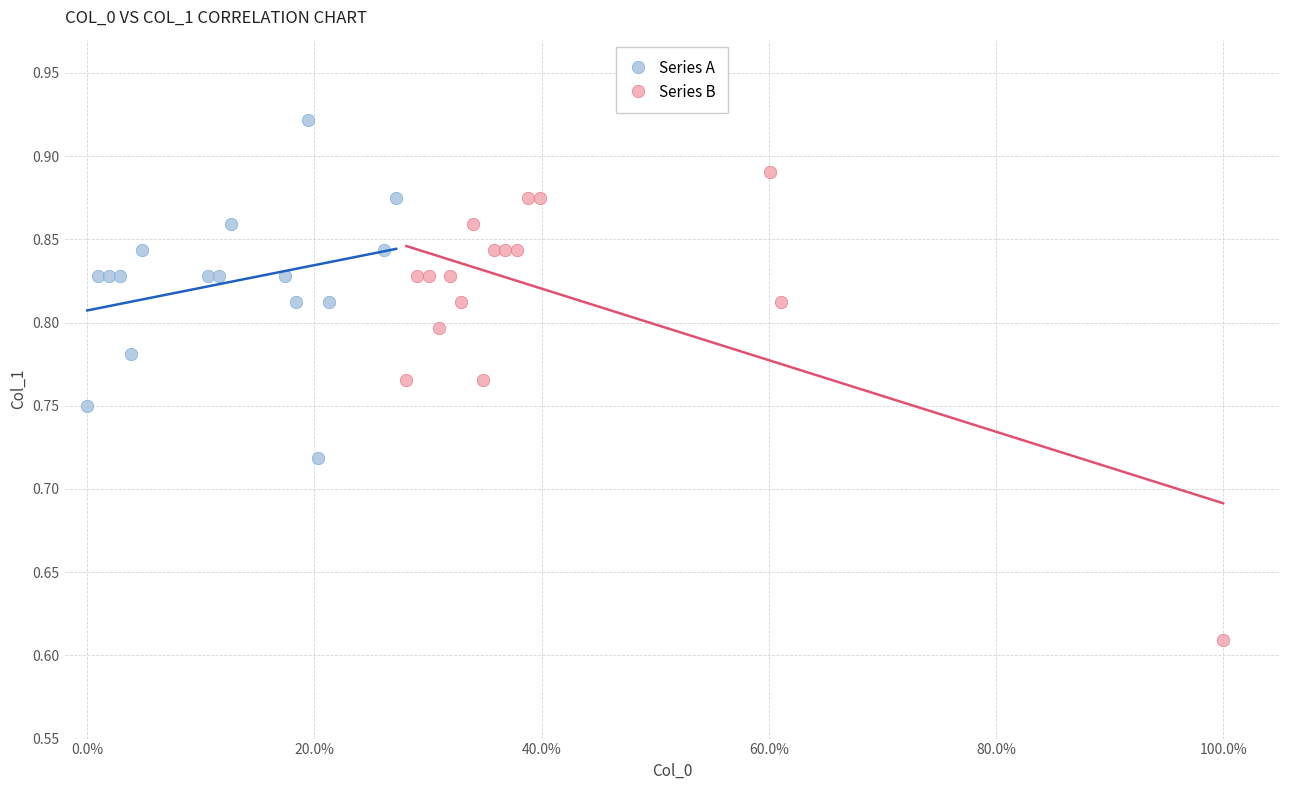

Which series reaches the minimum Y coordinate?

Series B